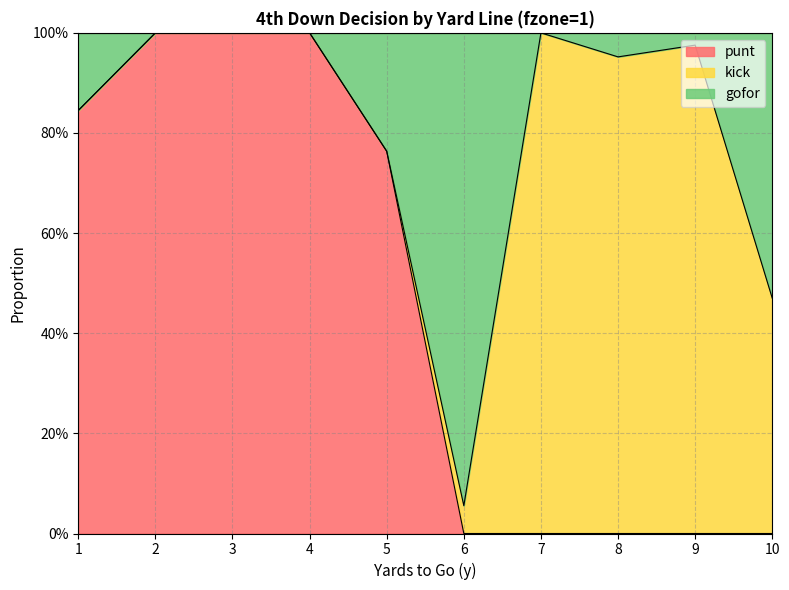

At how many categories does at least one series exceed 0?

10